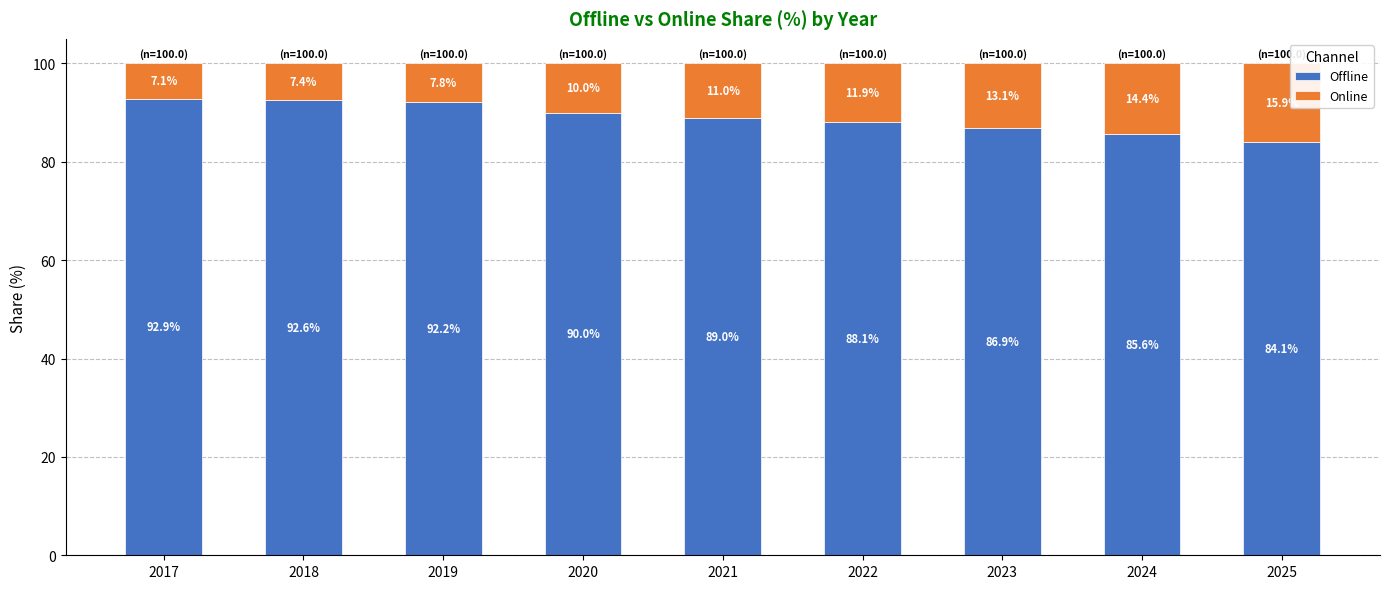

Reading left to right, transcribe the values for Offline.

92.9	92.6	92.2	90.0	89.0	88.1	86.9	85.6	84.1